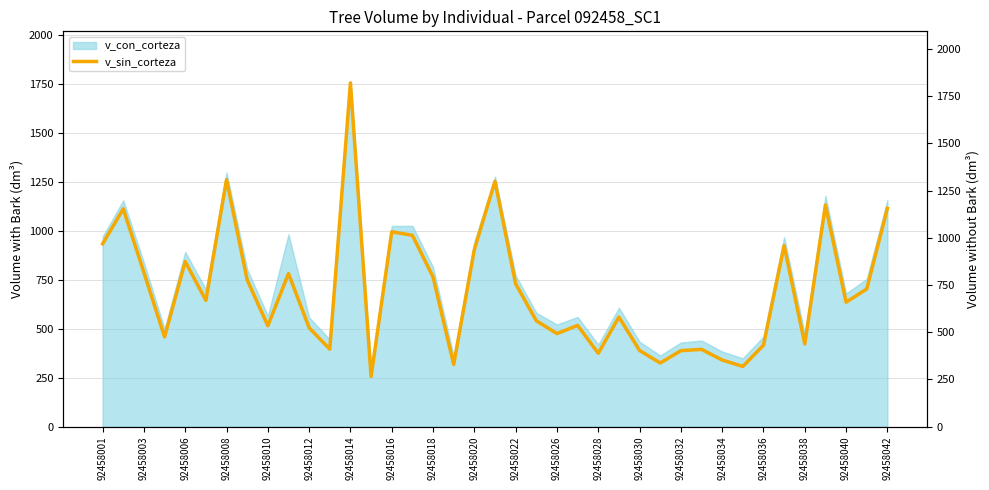

The v_con_corteza series shows 93.4 at 92458032. True or false?

False